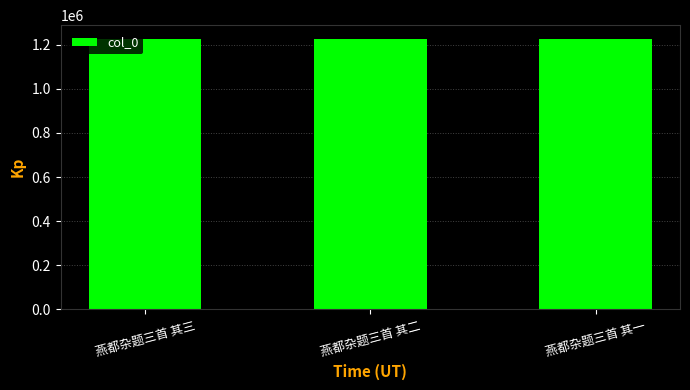

Read the value at 燕都杂题三首 其三.

1227502